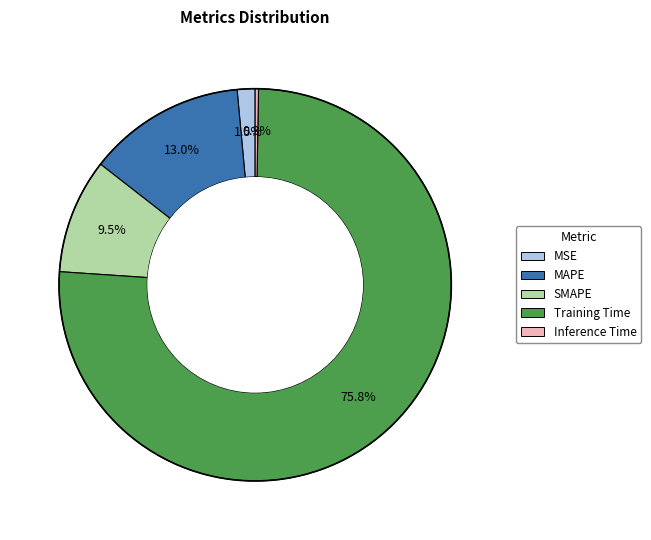

Combined, do SMAPE and MSE account for over 50%?

No